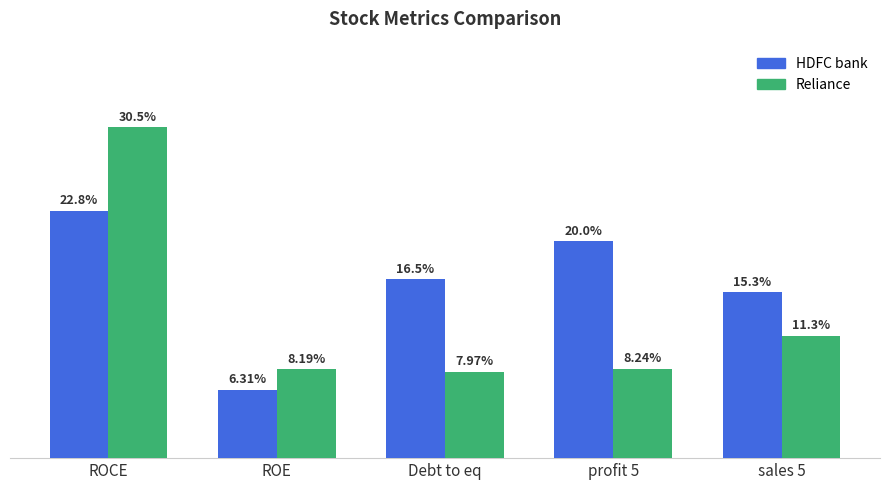

Rank the series by their average value, from highest to lowest.

HDFC bank, Reliance